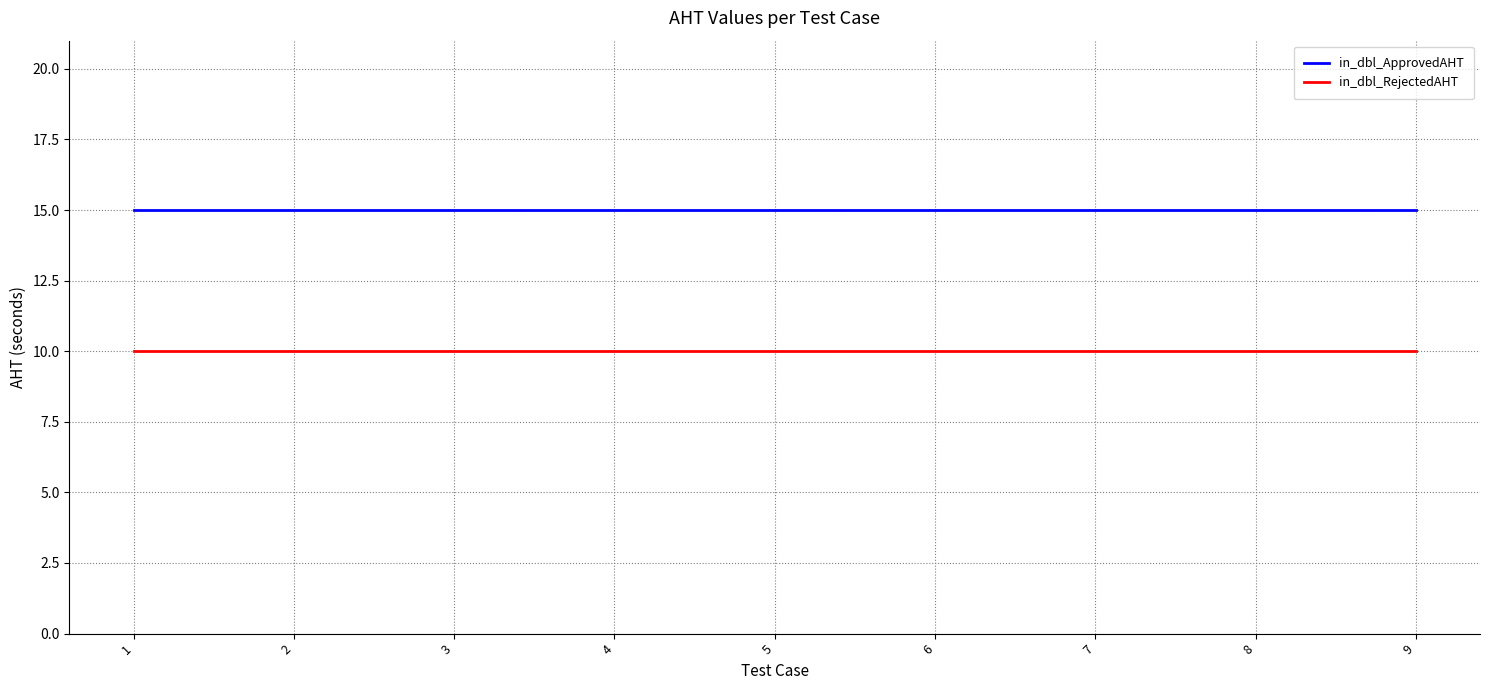

List the series in order of their peak value, lowest first.

in_dbl_RejectedAHT, in_dbl_ApprovedAHT